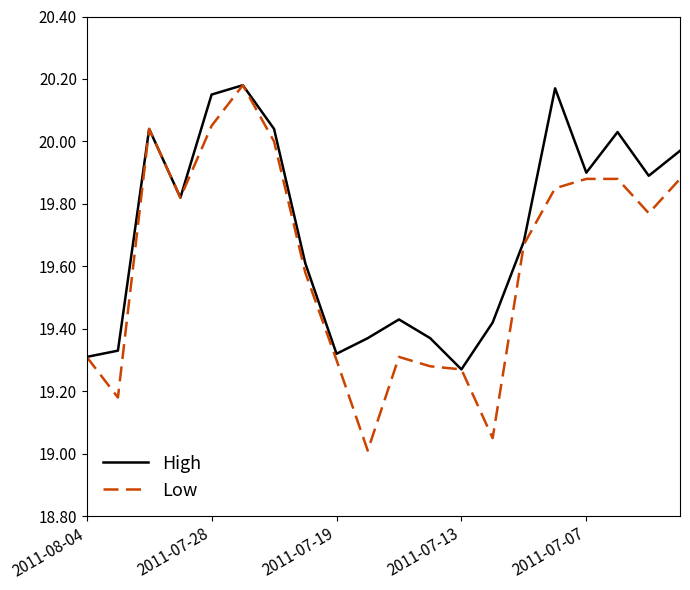

Rank the series by their average value, from highest to lowest.

High, Low